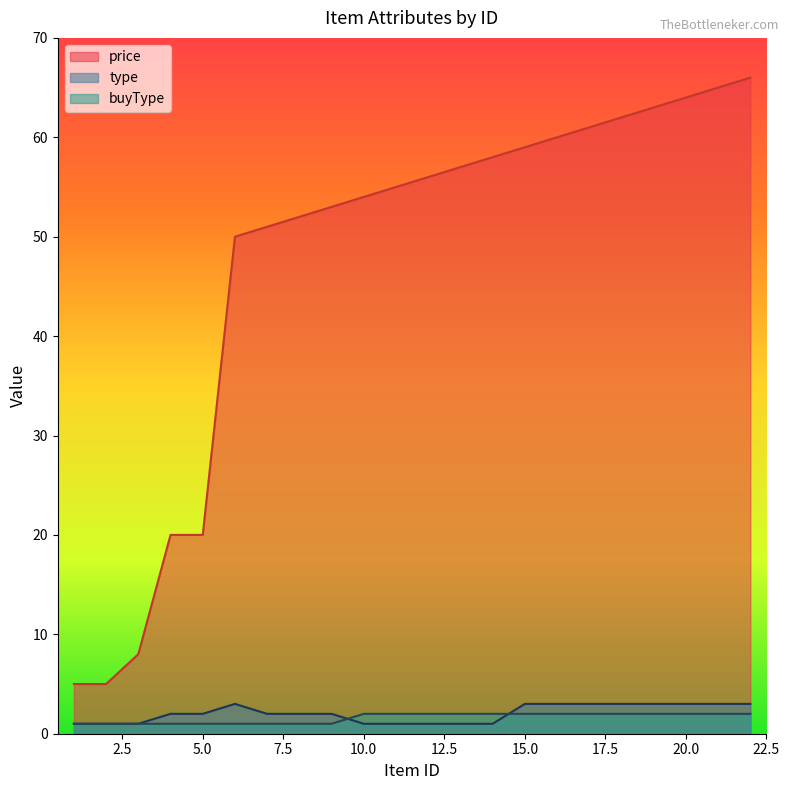

Read the price value at 19.

63